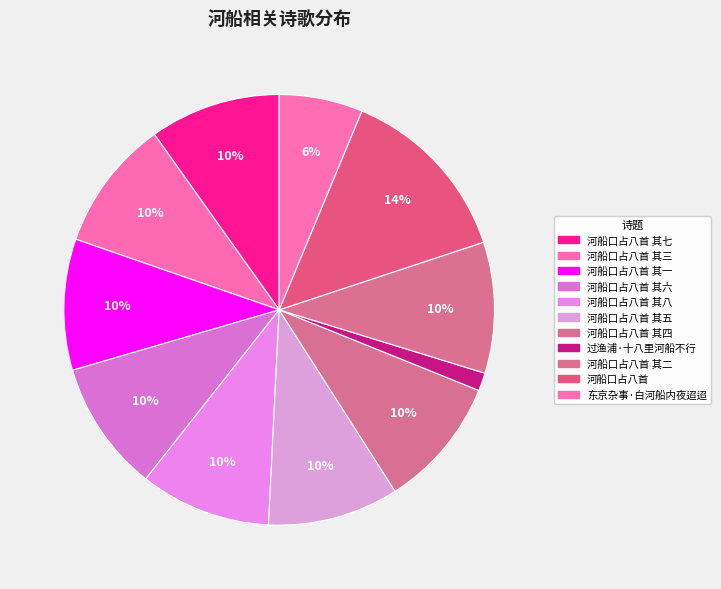

Which slice is the largest?

河船口占八首